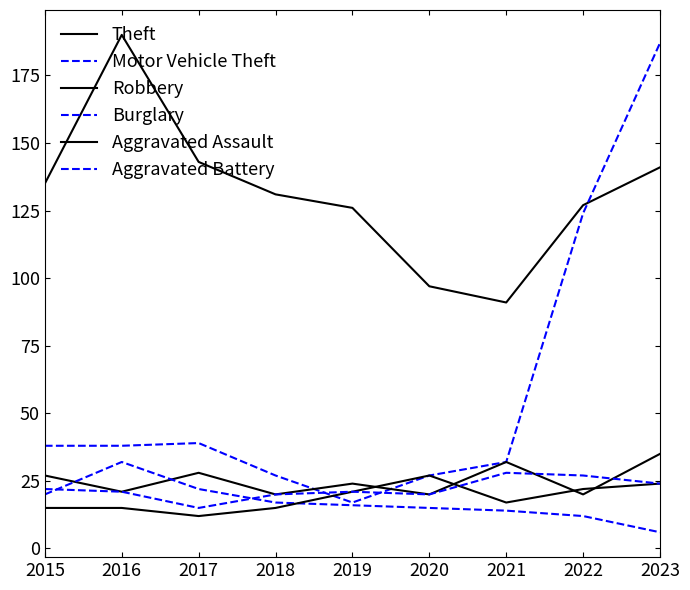

The value of Burglary at 2019 is 25. True or false?

False